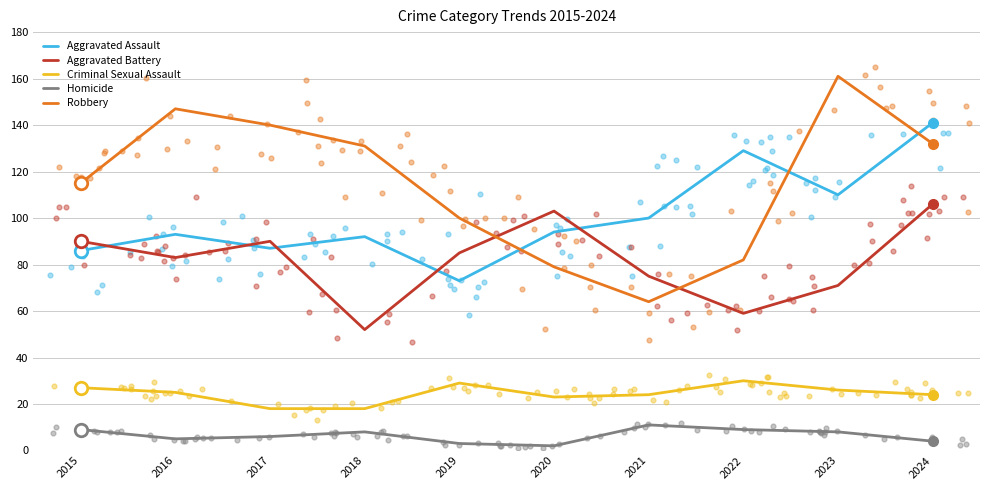

What are all the series names shown in the legend?

Aggravated Assault, Aggravated Battery, Criminal Sexual Assault, Homicide, Robbery